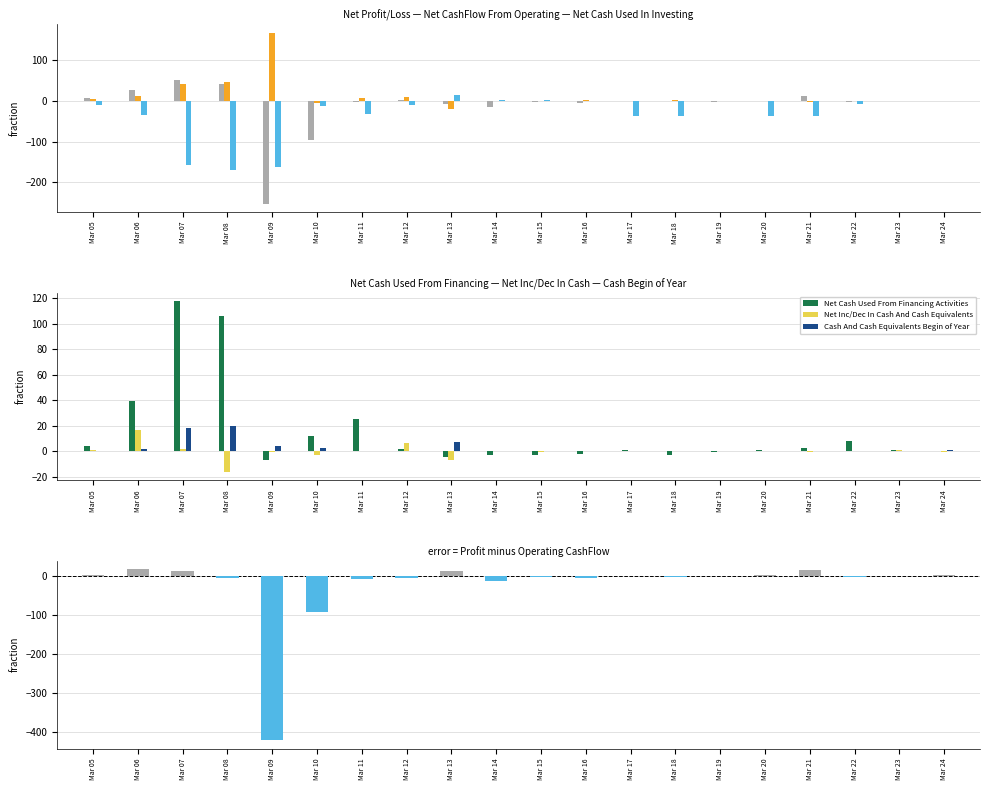

List the labels in order of Cash And Cash Equivalents Begin of Year value, smallest first.

Mar 23, Mar 17, Mar 18, Mar 22, Mar 16, Mar 11, Mar 12, Mar 19, Mar 20, Mar 14, Mar 15, Mar 21, Mar 05, Mar 24, Mar 06, Mar 10, Mar 09, Mar 13, Mar 07, Mar 08